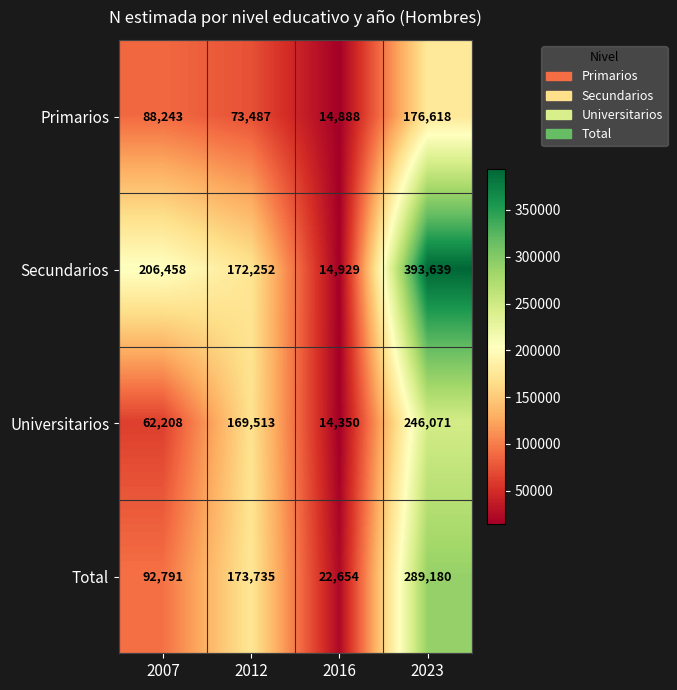

The value of Total at 2016 is 22654. True or false?

True